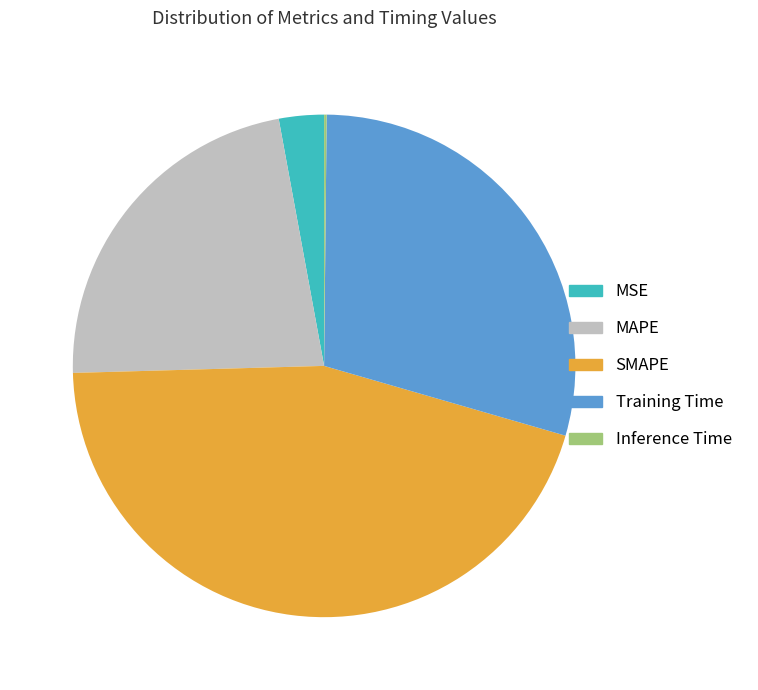

What is the largest slice in the pie chart?

SMAPE